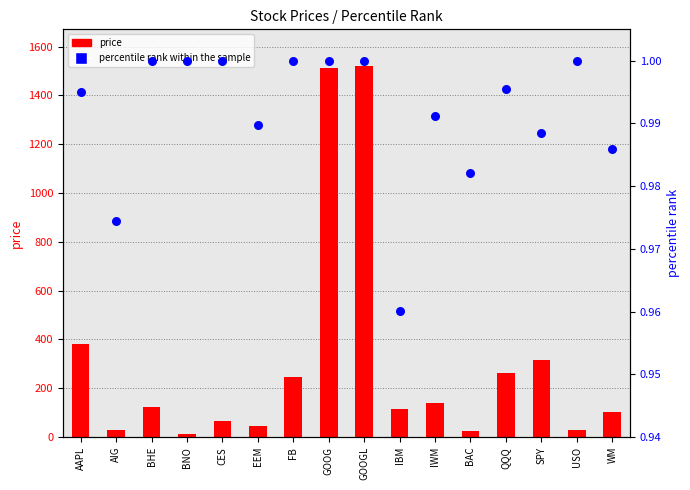

Which series has the largest Y range (max minus min)?

price